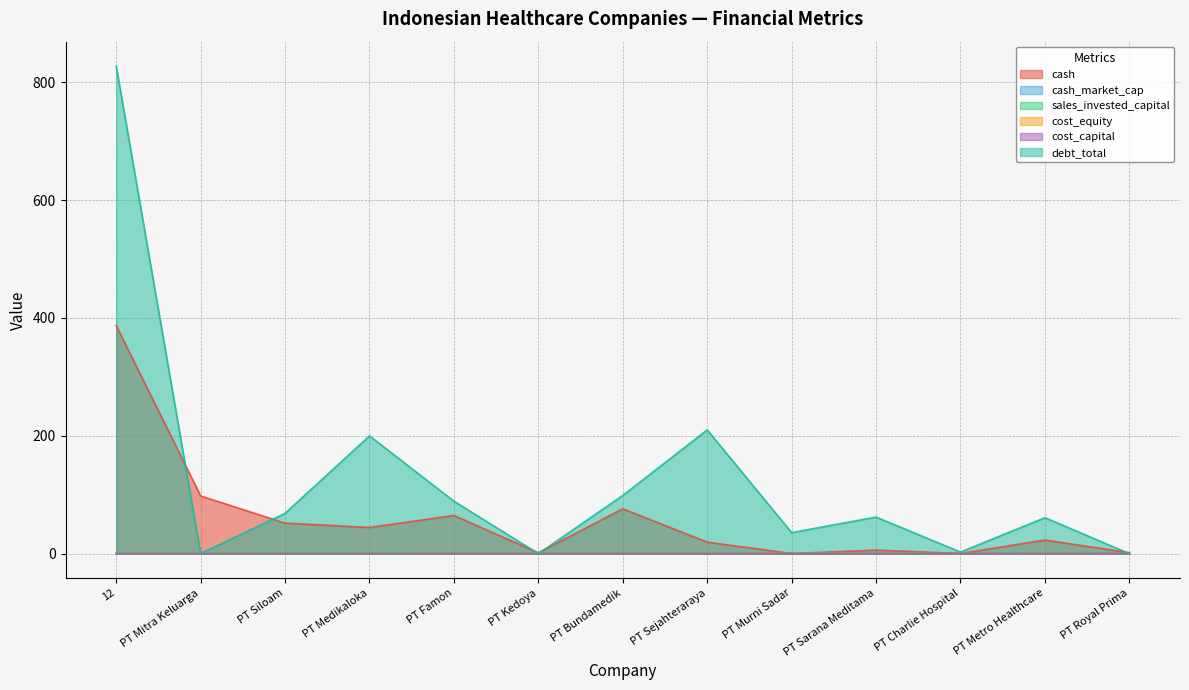

What is the highest value of the cost_equity series?

0.1